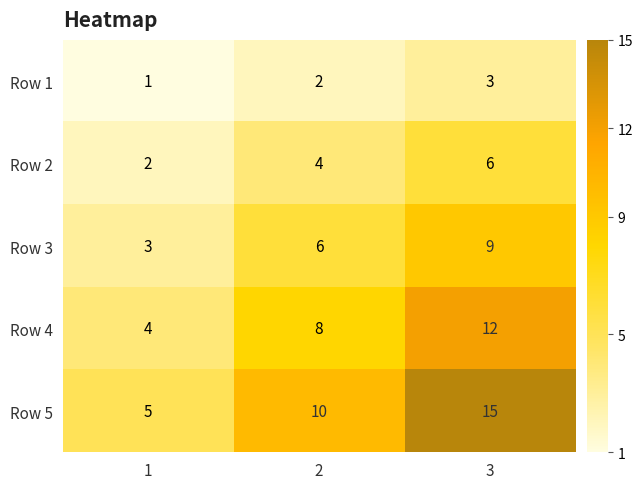

At which label does Row 3 reach its peak?

3